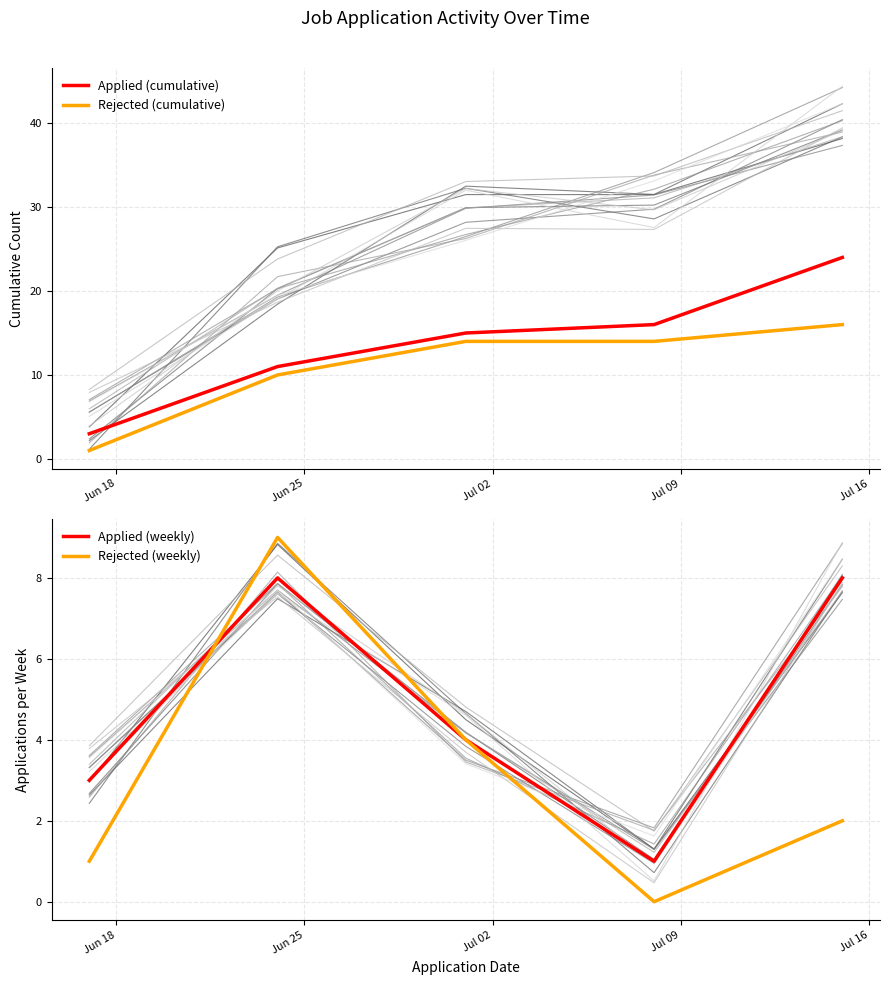

What is the highest value of the Applied (cumulative) series?

24